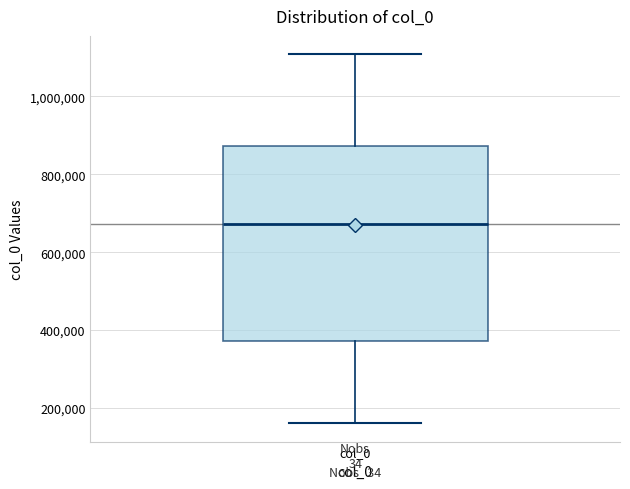

Where does the lower whisker of the box for col_0 end on the y-axis? The values are not printed on the chart, so give them approximately, as read against the axis.

160000